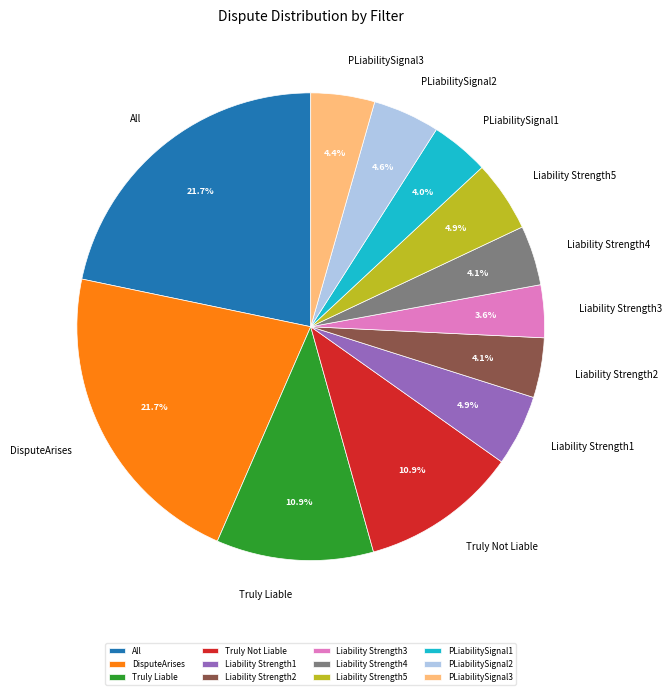

To the nearest percent, what percentage of the pie is PLiabilitySignal3?

4%